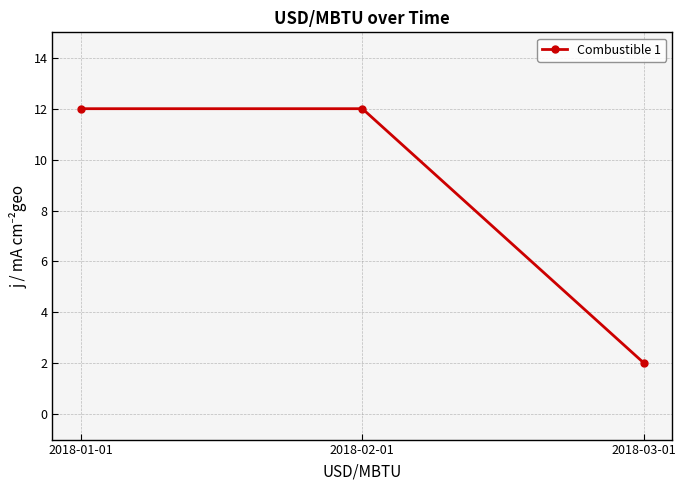

What is the average value?

9